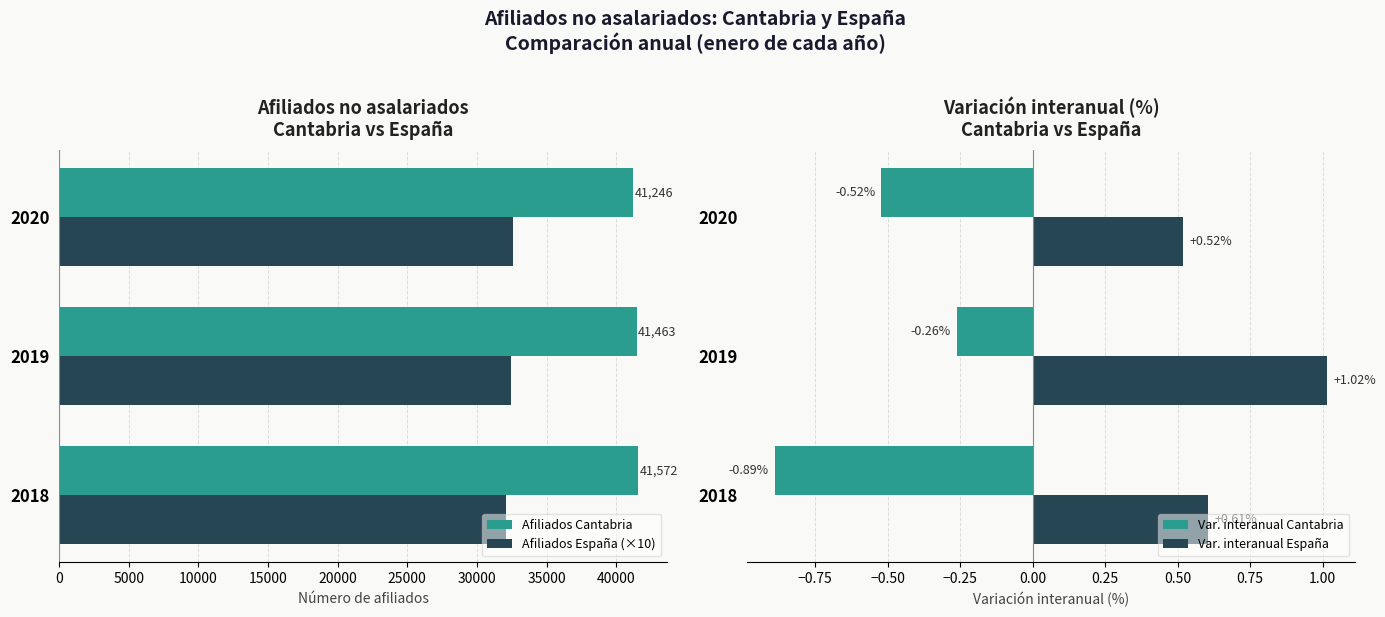

List the labels in order of Var. interanual Cantabria value, smallest first.

2018, 2020, 2019